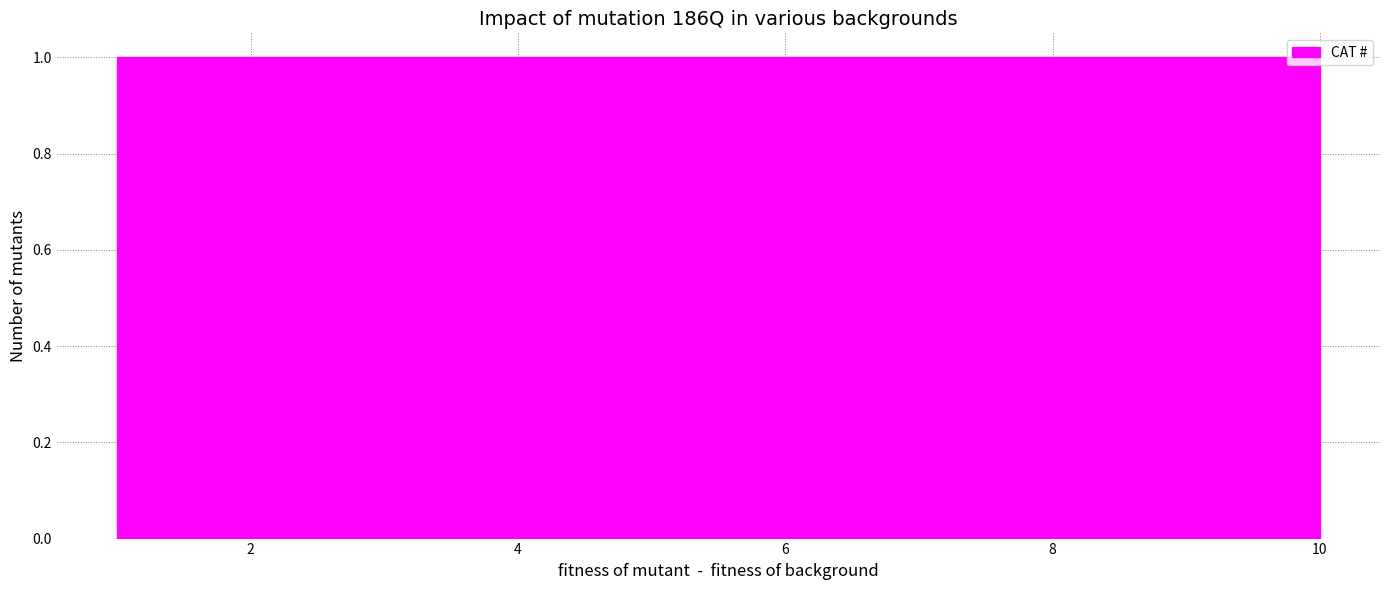

Reading left to right, list every bar in this chart as the range it spans on the x-axis followed by its height. Neither the bar edges nor the heights are printed on the chart, so give them approximately, as read against the axes.

1.0 to 1.9: 1
1.9 to 2.8: 1
2.8 to 3.7: 1
3.7 to 4.6: 1
4.6 to 5.5: 1
5.5 to 6.4: 1
6.4 to 7.3: 1
7.3 to 8.2: 1
8.2 to 9.1: 1
9.1 to 10.0: 1